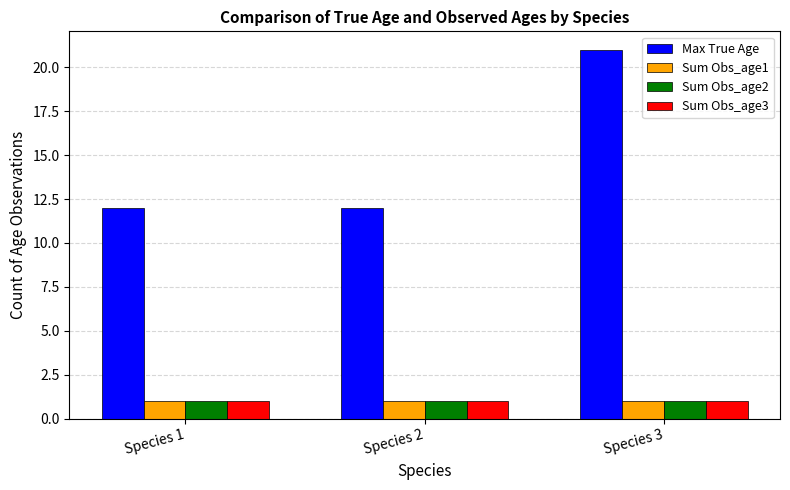

Reading left to right, what are all the values shown in this chart?

Max True Age: 12	12	21
Sum Obs_age1: 1	1	1
Sum Obs_age2: 1	1	1
Sum Obs_age3: 1	1	1